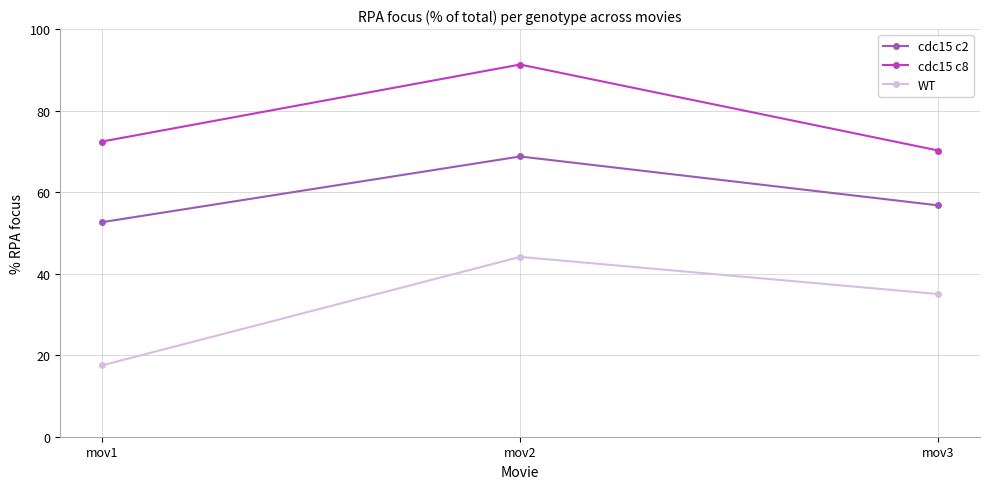

At which category does the chart reach its peak across all series?

mov2